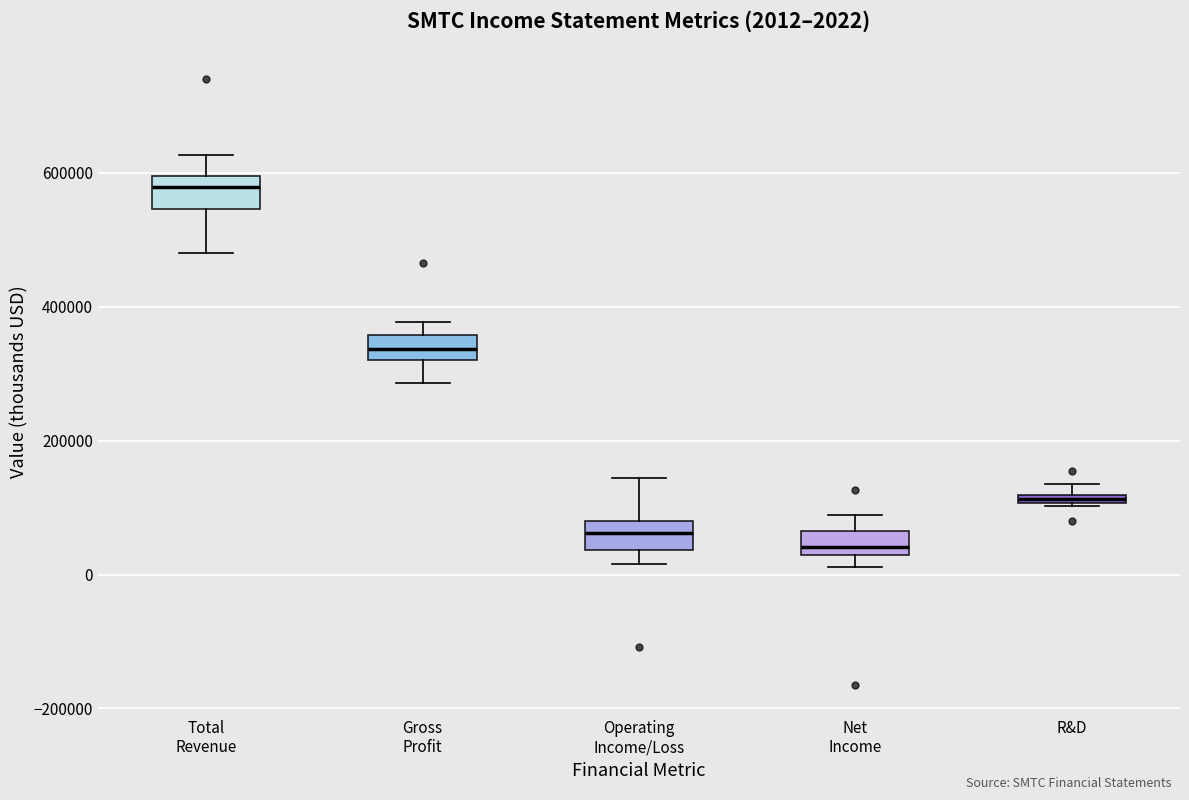

Which box has the highest median line?

Total Revenue